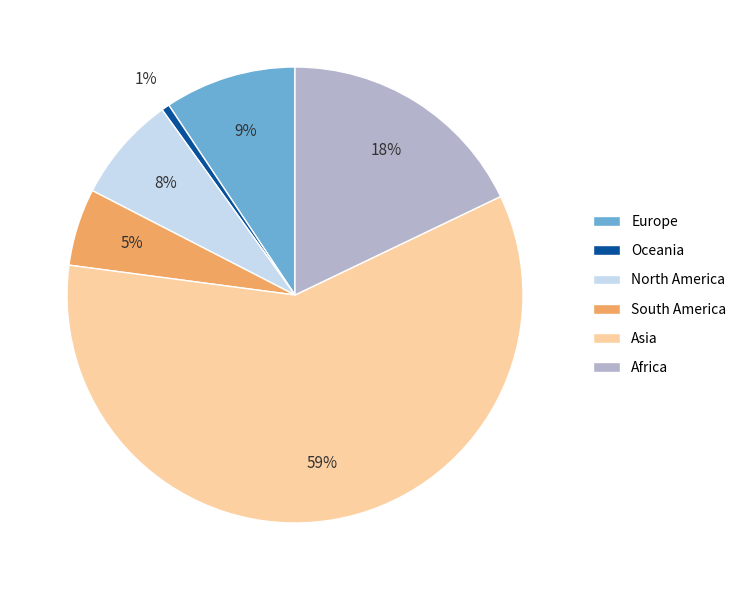

Which has a higher value, Asia or Africa?

Asia